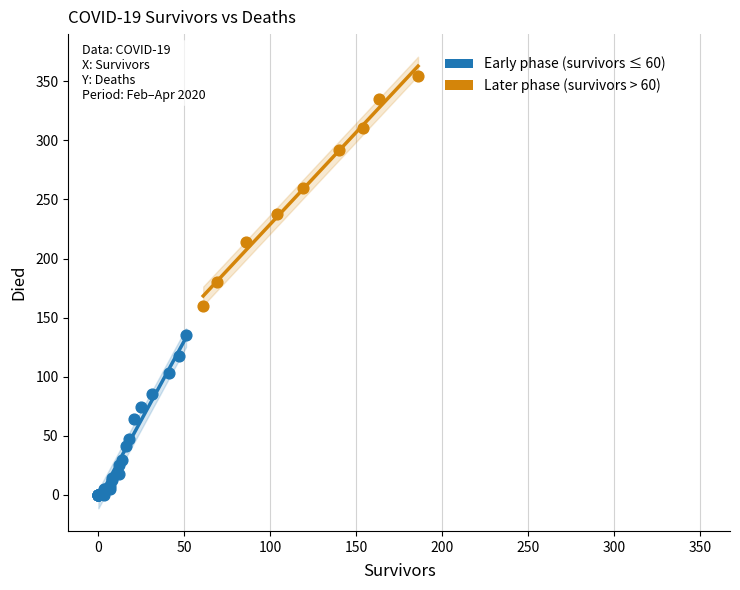

Which series contains the highest Y value?

Later phase (survivors > 60)